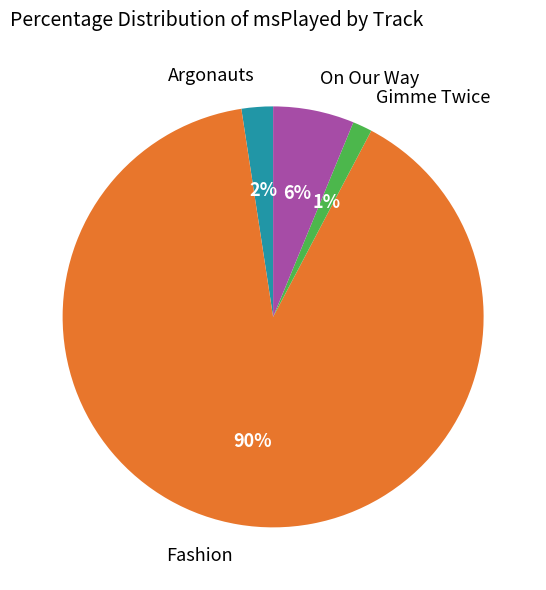

Which has a higher value, On Our Way or Gimme Twice?

On Our Way